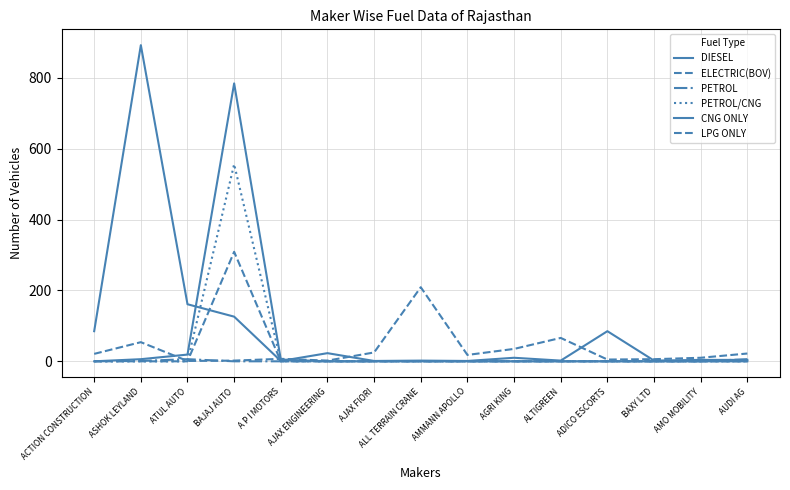

What is the label of the 5th point from the left?

A P I MOTORS